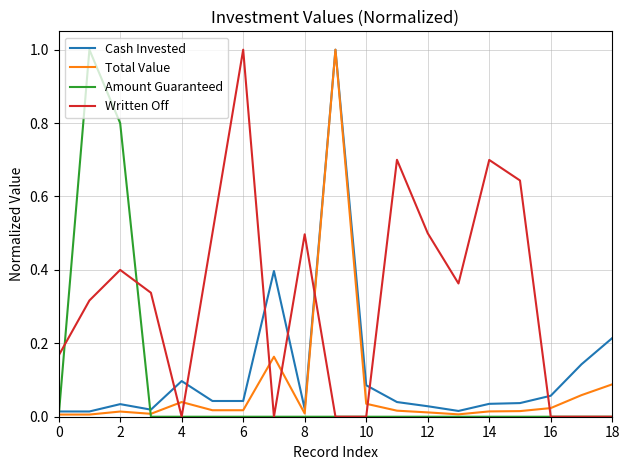

What is the highest value of the Written Off series?

1.0